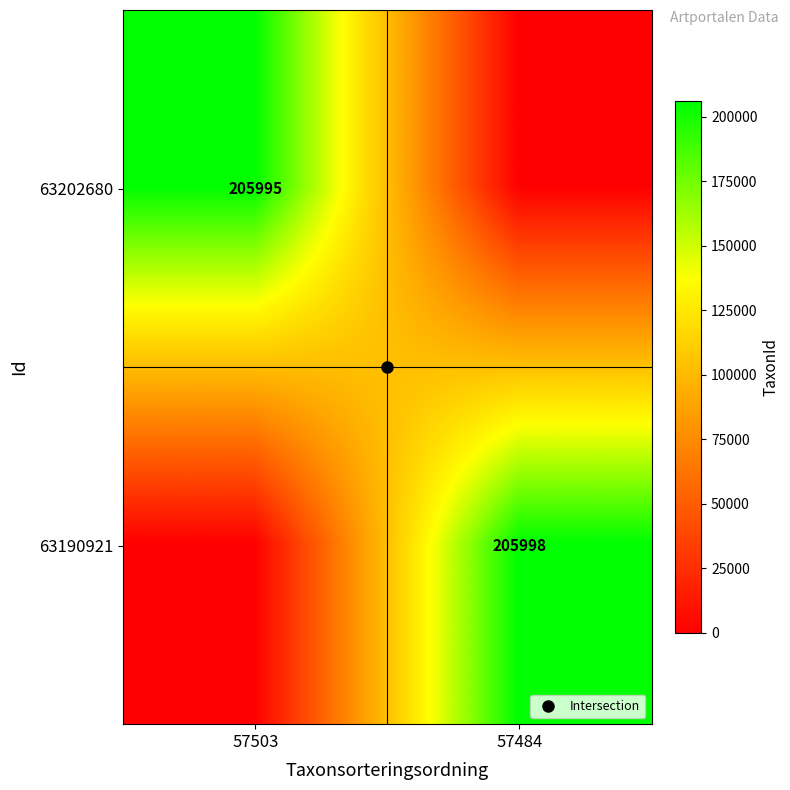

What is the greatest value displayed?

205998